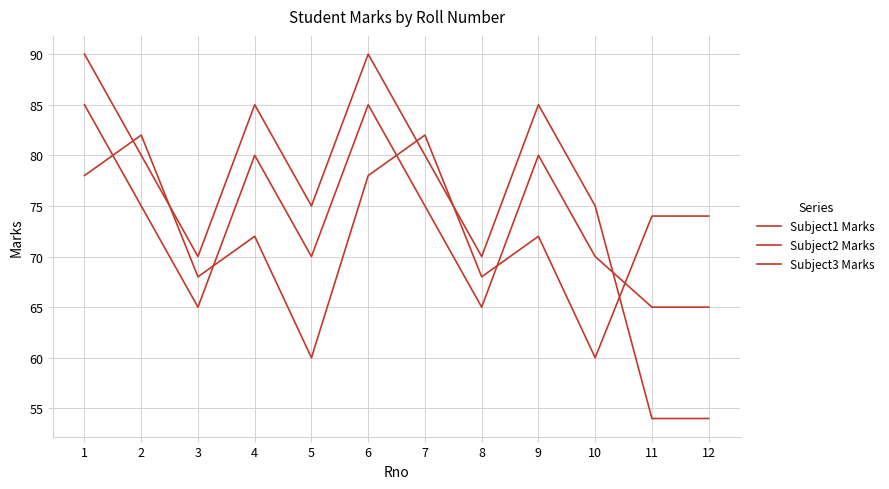

Where does the Subject1 Marks series first go above 75?

1